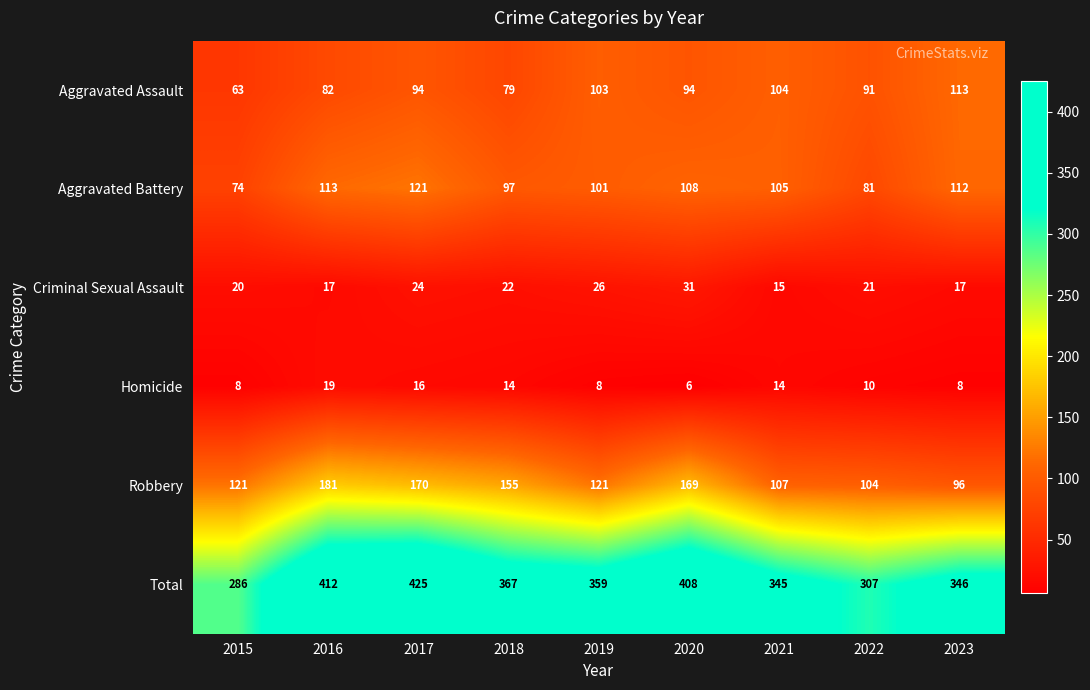

What is the difference between the highest and lowest values at 2020?

402